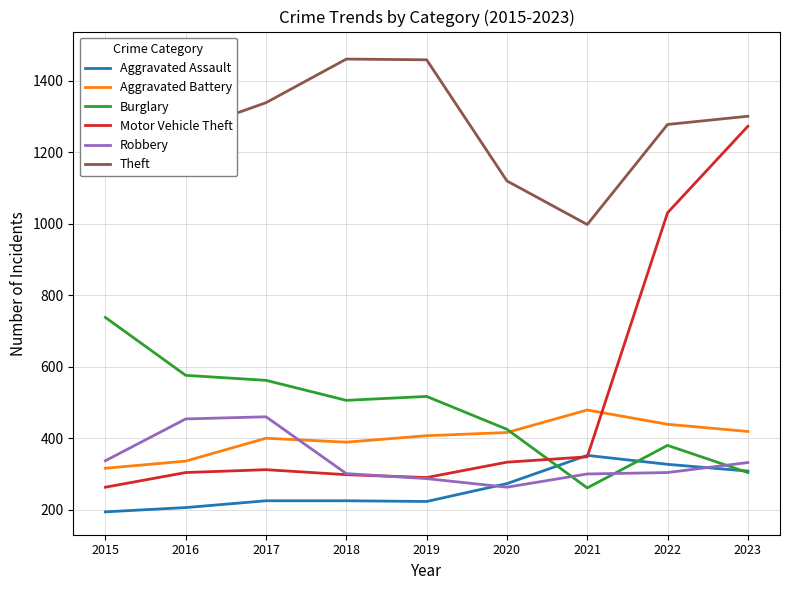

Which series has the largest range (max minus min)?

Motor Vehicle Theft